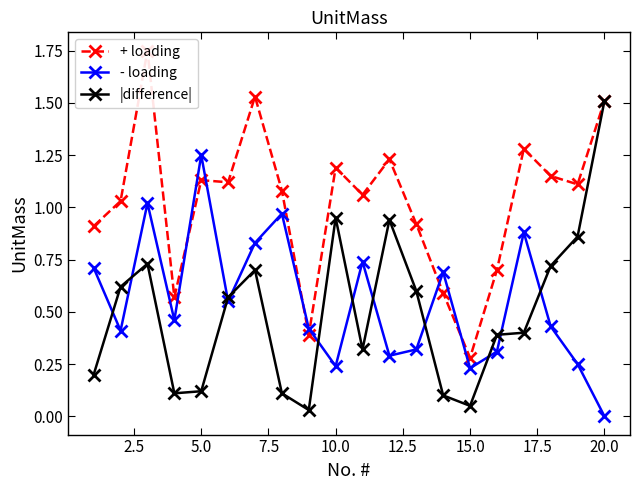

The value of |difference| at 20.0 is 0.4. True or false?

False